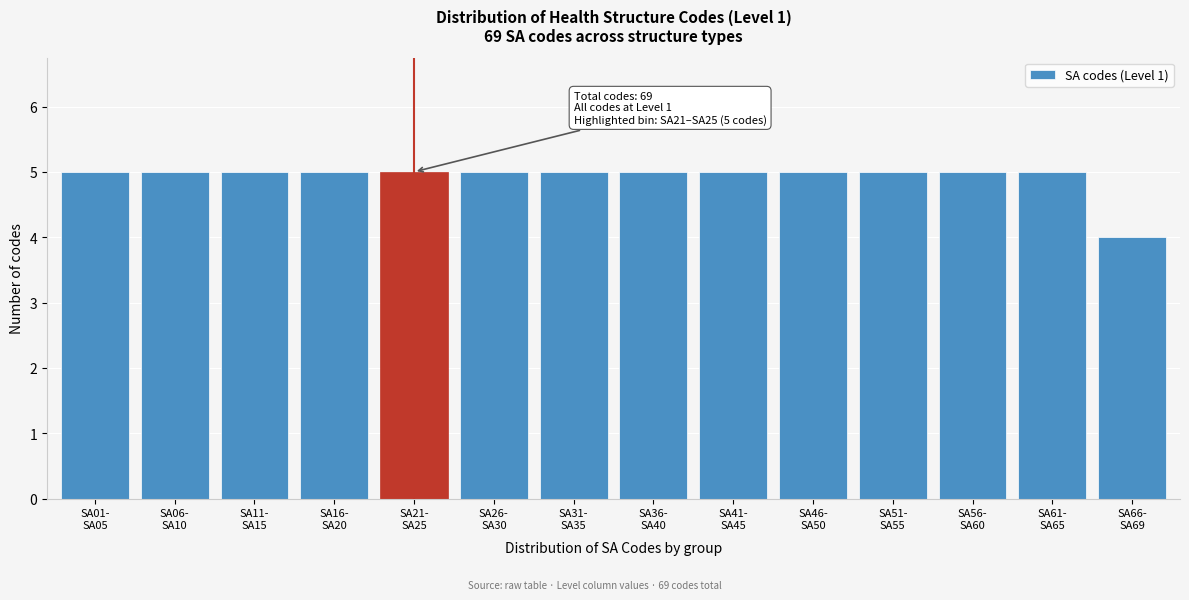

Reading left to right, list all the values displayed in this chart.

5	5	5	5	5	5	5	5	5	5	5	5	5	4